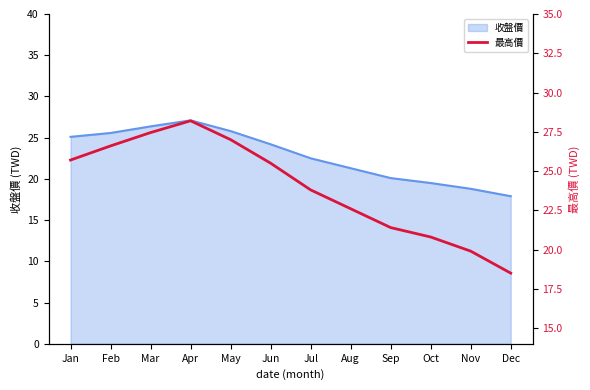

Reading left to right, extract all data points from this chart.

25.7	26.6	27.4	28.2	27.0	25.5	23.8	22.6	21.4	20.8	19.9	18.5